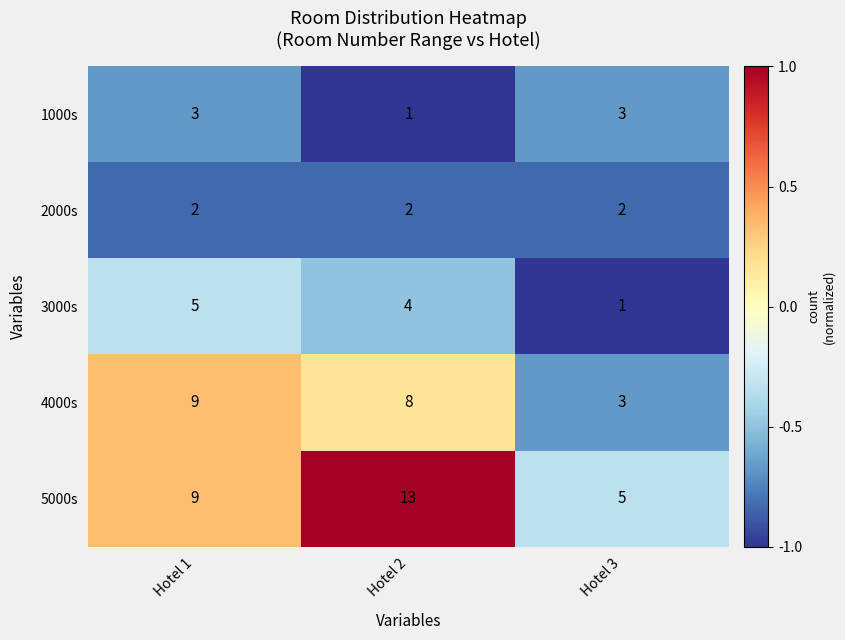

List the series in order of their peak value, lowest first.

2000s, 1000s, 3000s, 4000s, 5000s